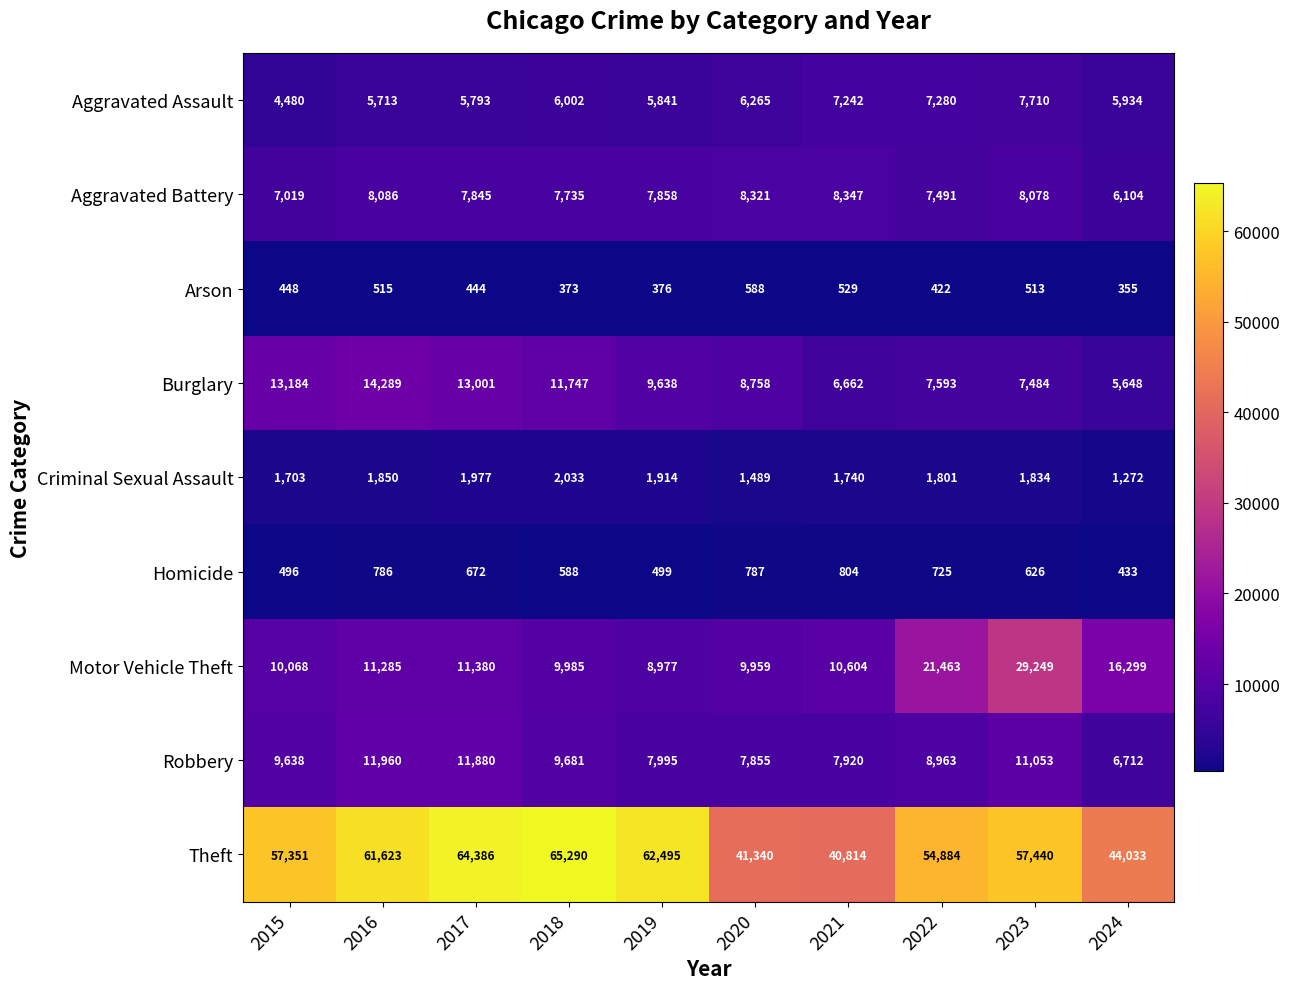

The Theft series shows 38426 at 2017. True or false?

False